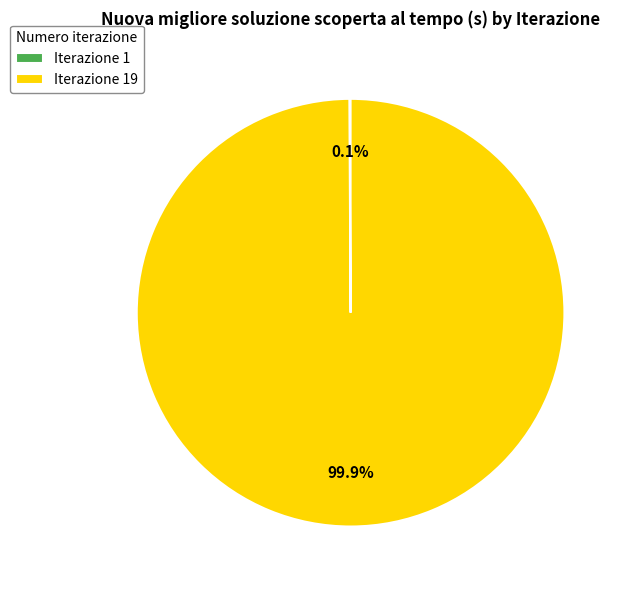

Is there a majority slice in this chart?

Yes